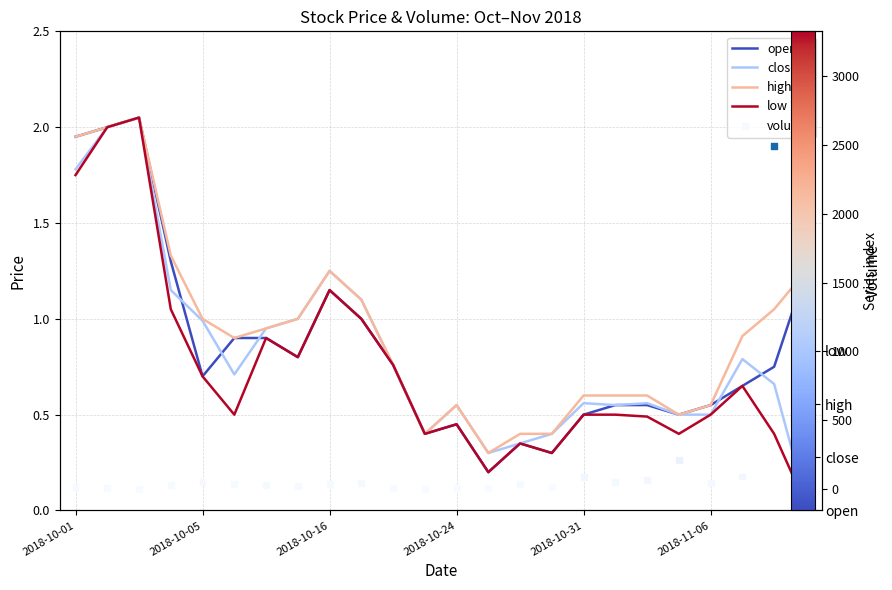

What is the total value across all series at 2018-10-16?

10.2